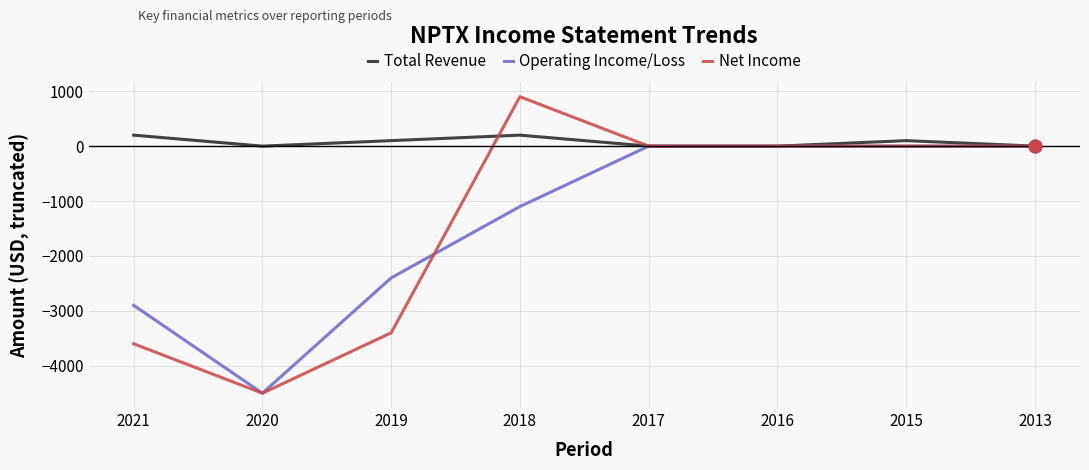

Which series has the widest spread of values?

Net Income